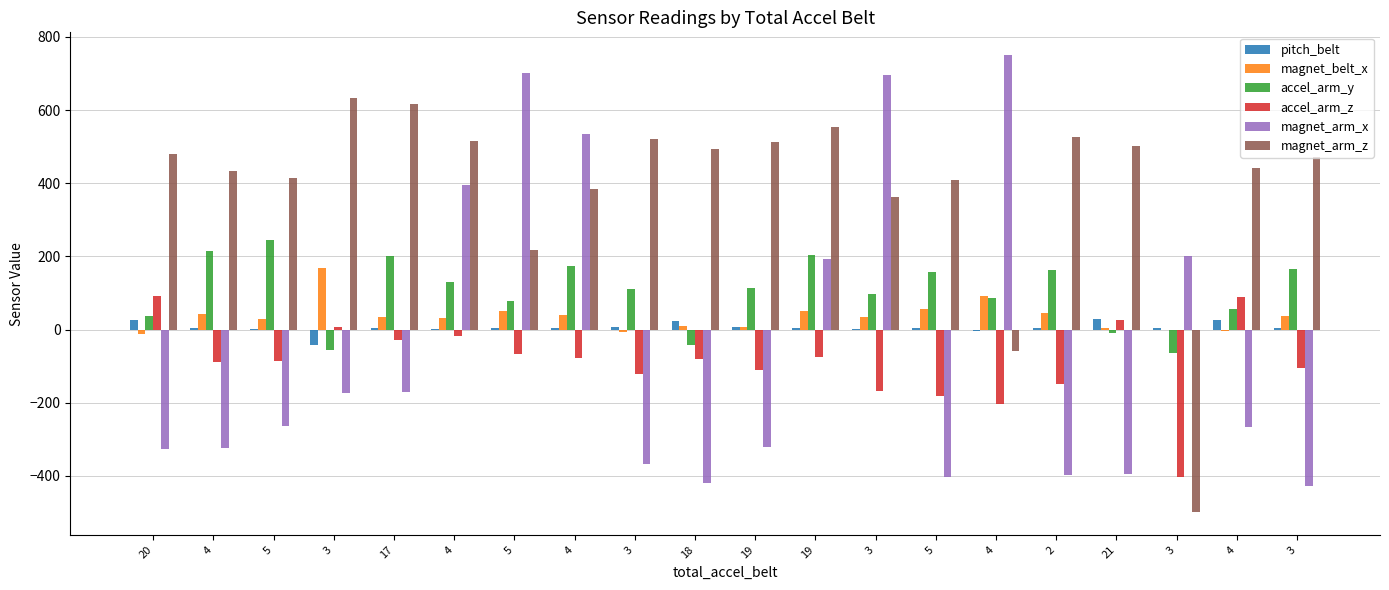

How many positive values does the magnet_arm_x series have?

7